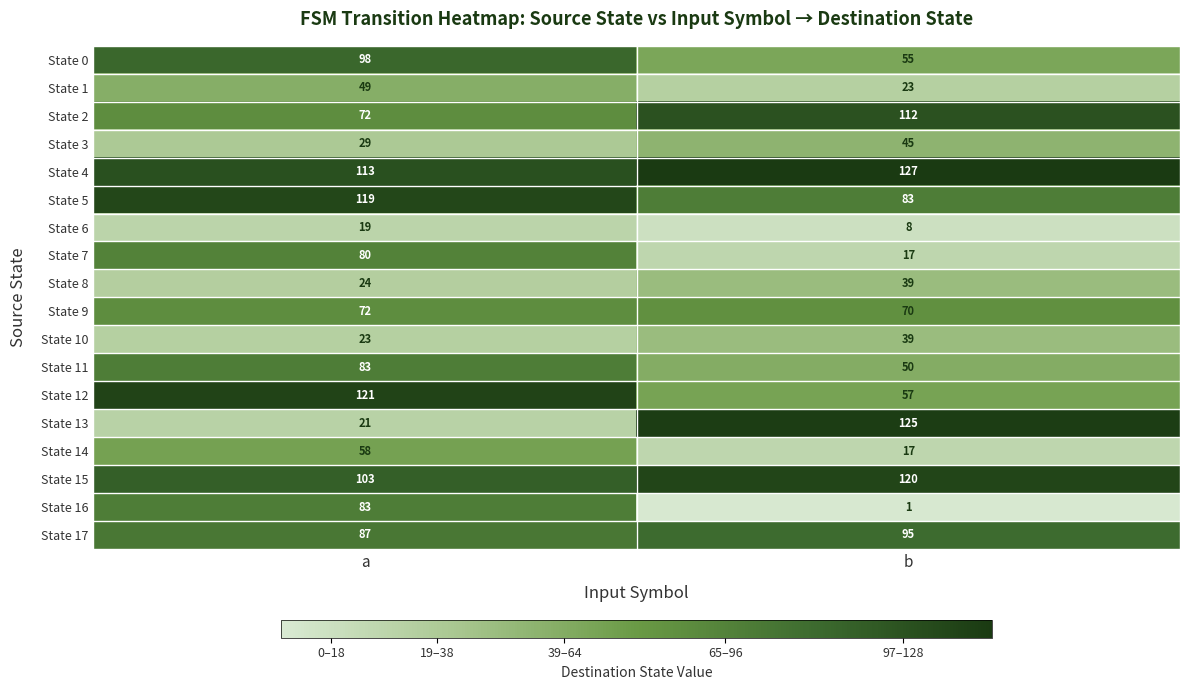

Which series changed the most between a and b?

State 13